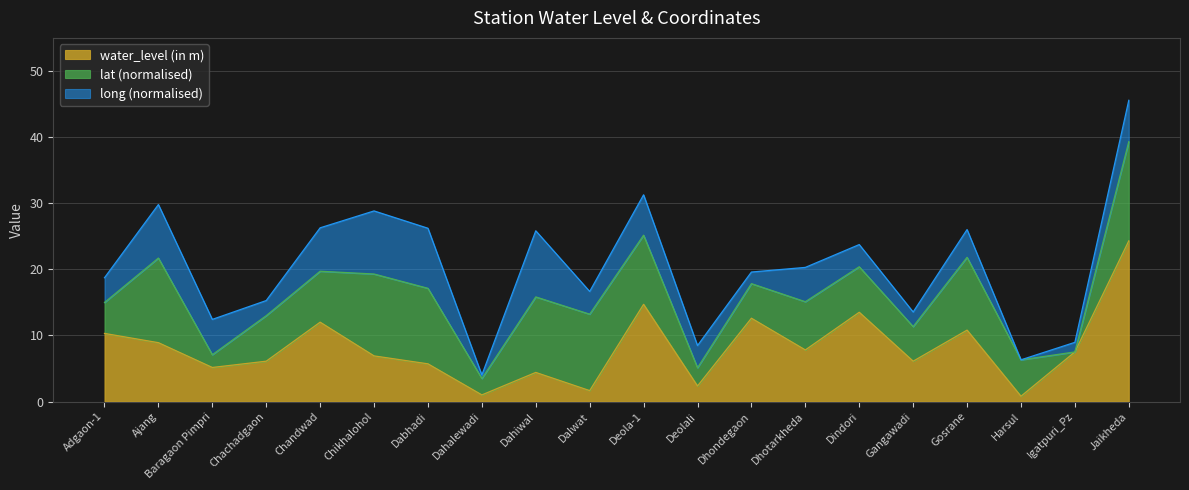

What are all the series names shown in the legend?

water_level (in m), lat (normalised), long (normalised)